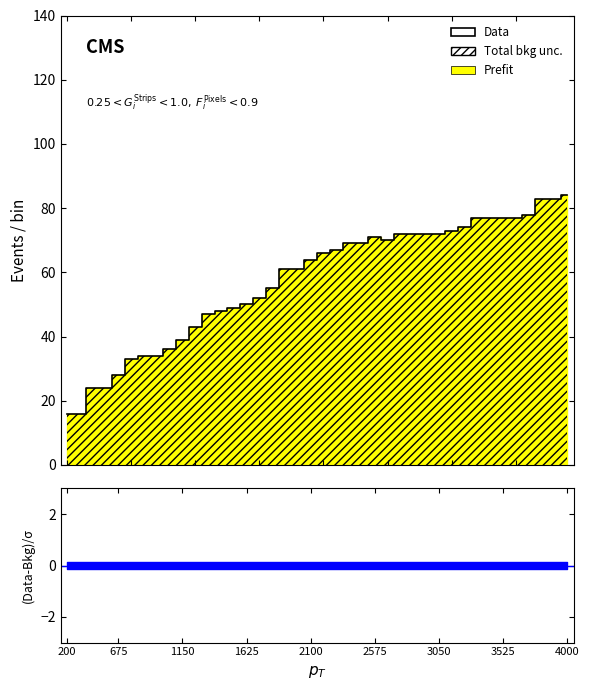

What is the difference between the maximum and minimum values?

68